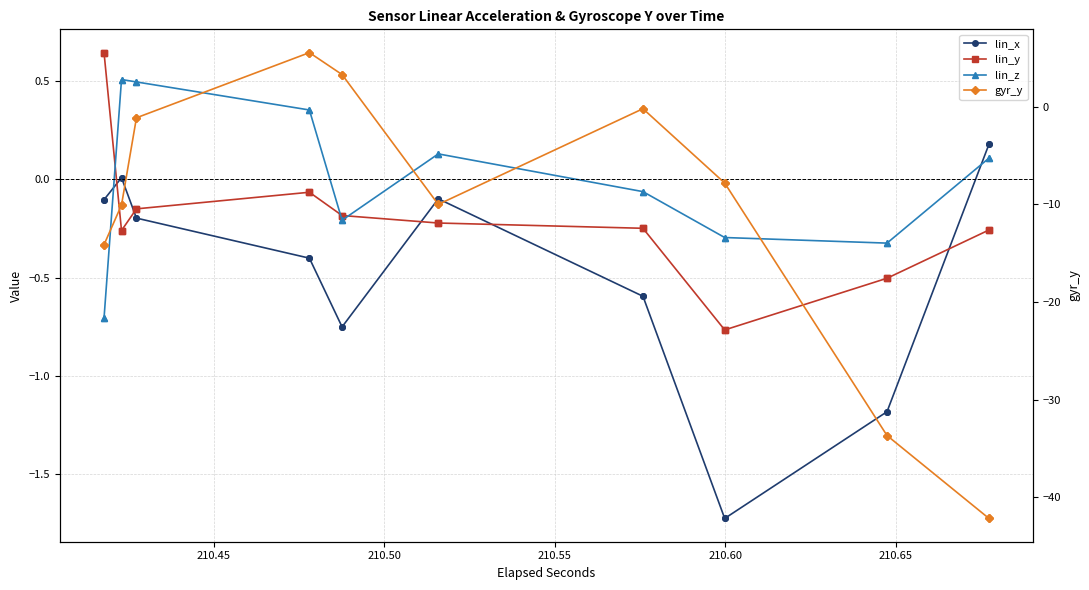

What is the difference between the second highest and minimum values in the lin_z series?

1.2